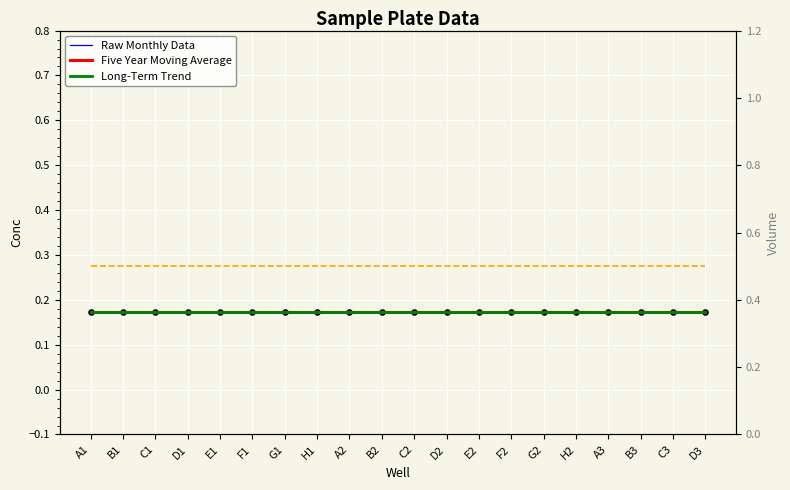

At which category is the sum across all series the highest?

A1